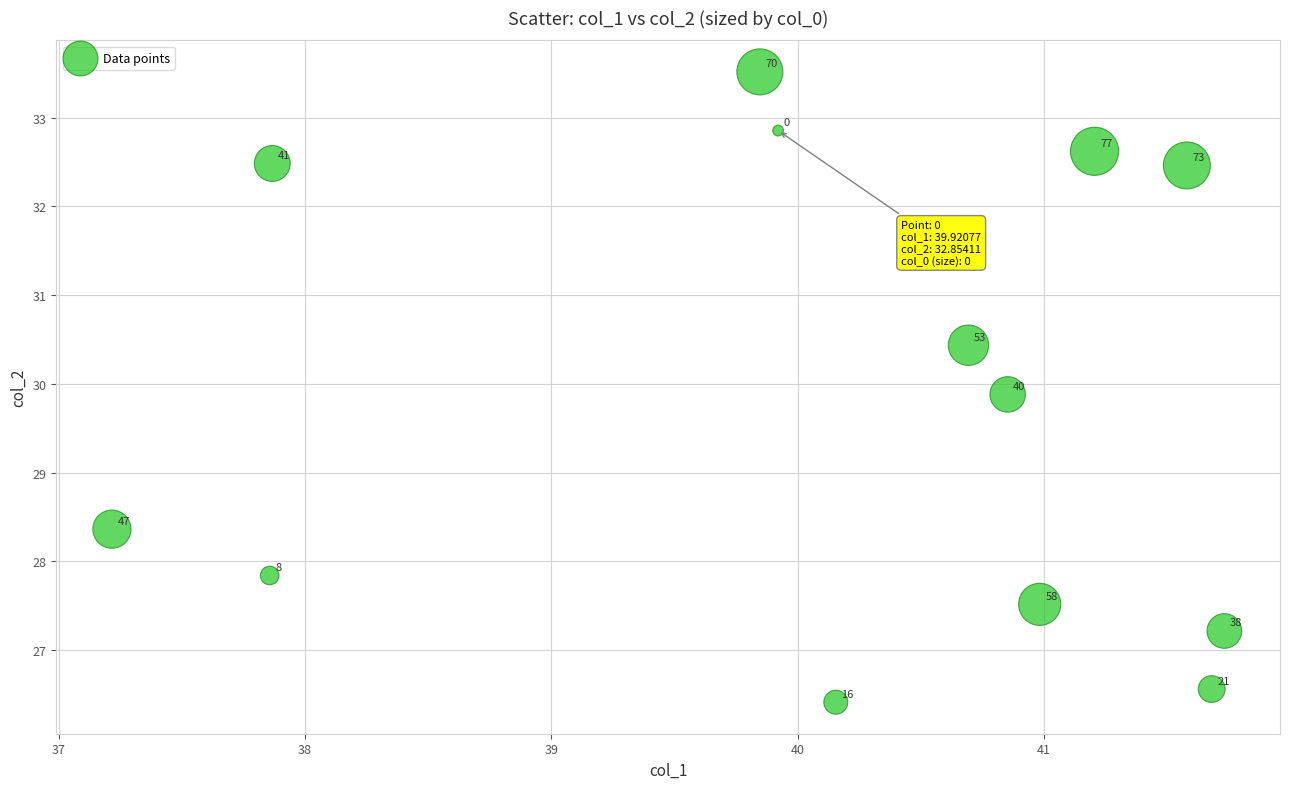

What is the range of X values (max minus min)?

4.5